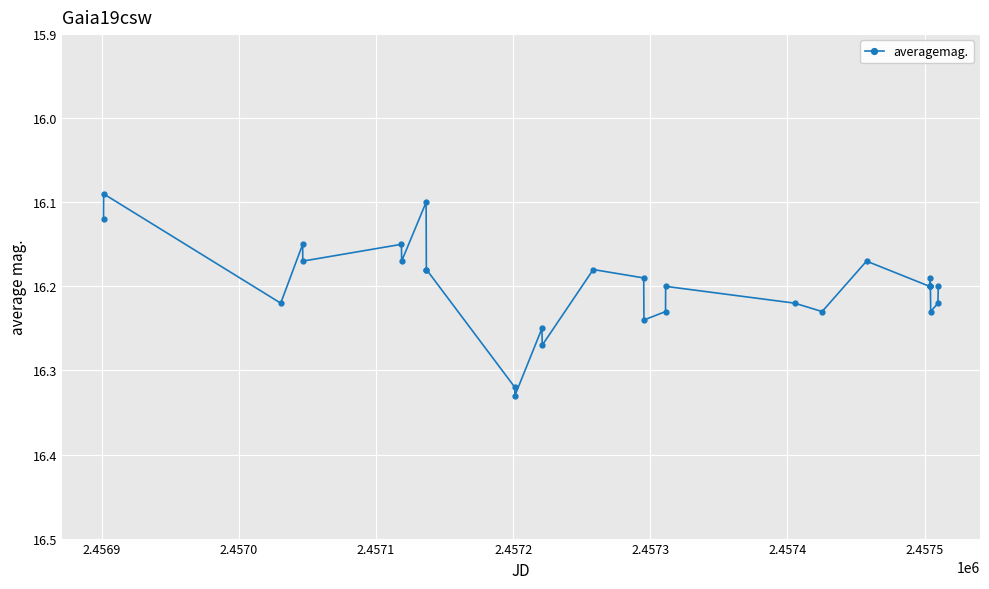

True or false: there are more than 1 points higher than both neighbors.

True